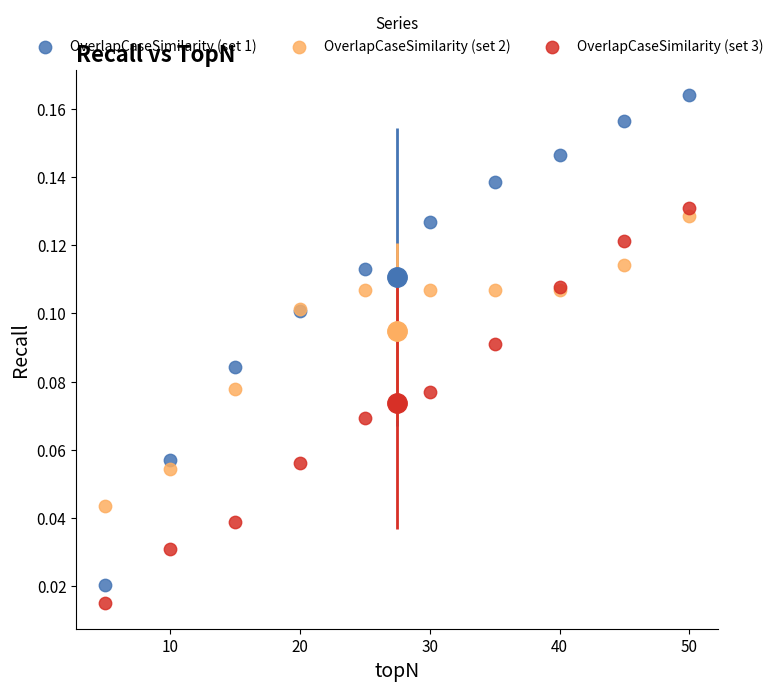

What is the X range (max minus min) for the scatter plot?

45.0